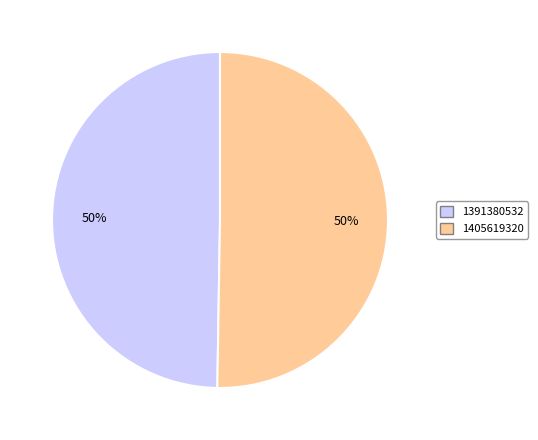

Which category has the smallest portion of the pie?

1391380532